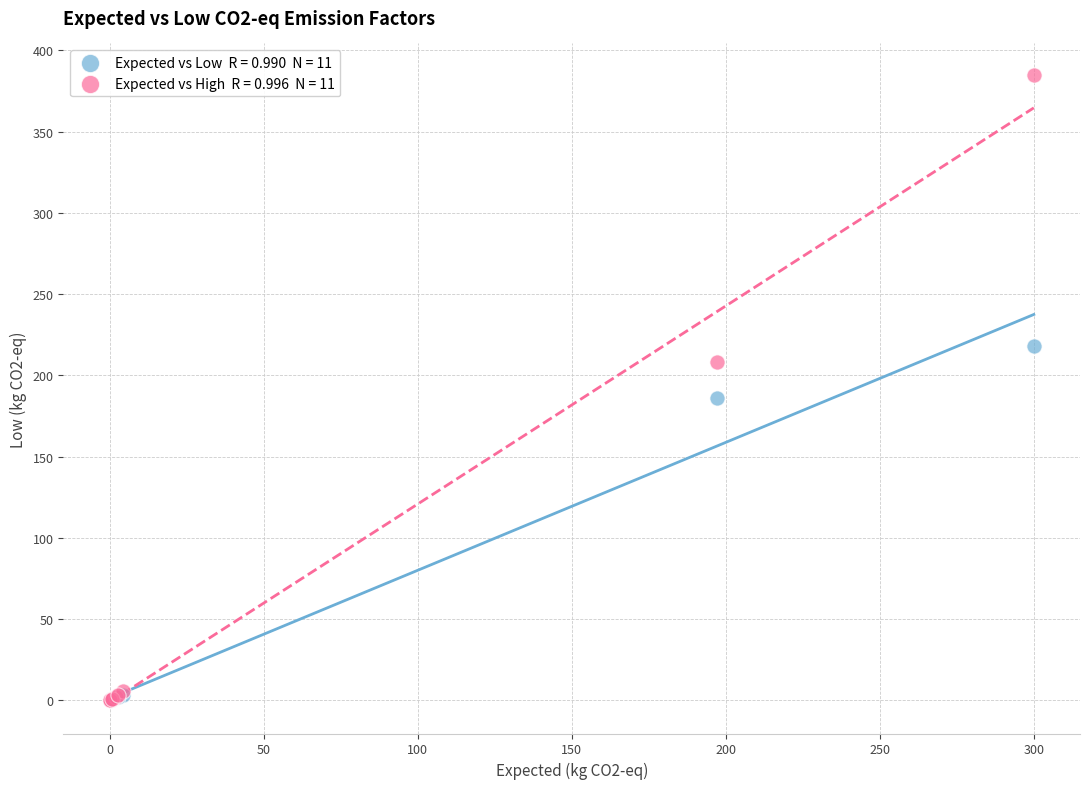

Across all series, what Y value is closest to 192?

186.0